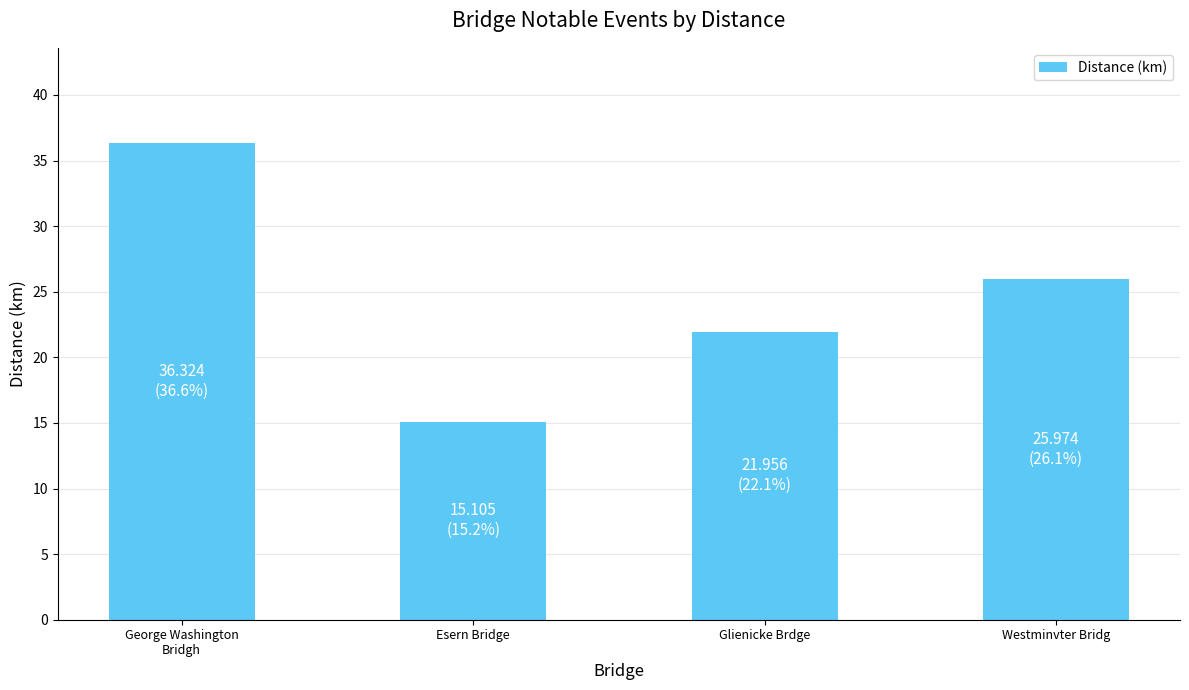

What is the approximate value at Esern Bridge?

15.1